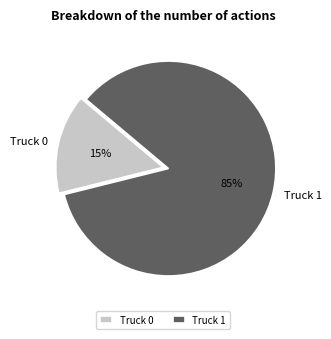

Rank the categories by value from lowest to highest.

Truck 0, Truck 1